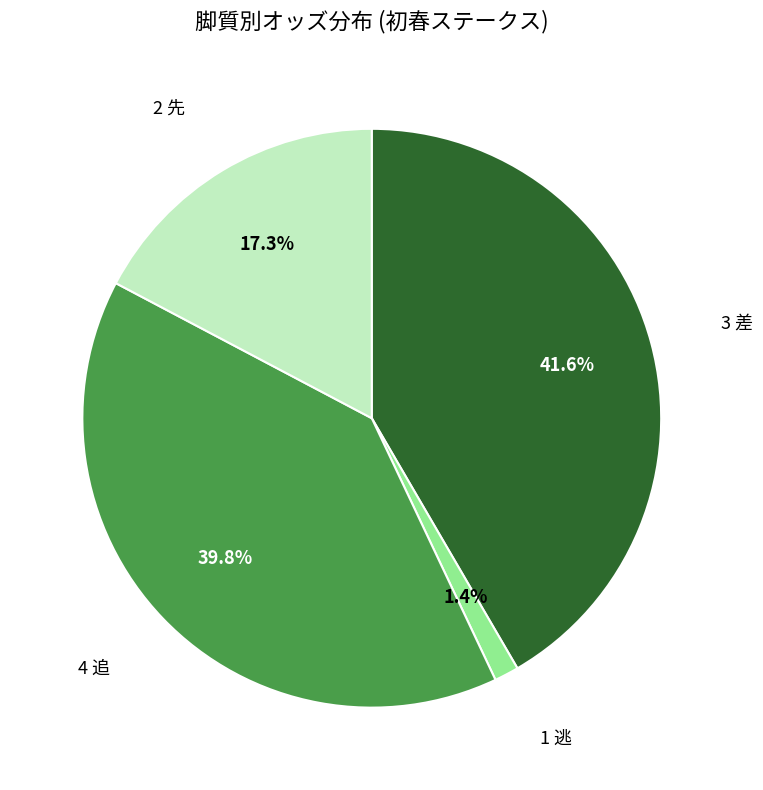

Is there a majority slice in this chart?

No